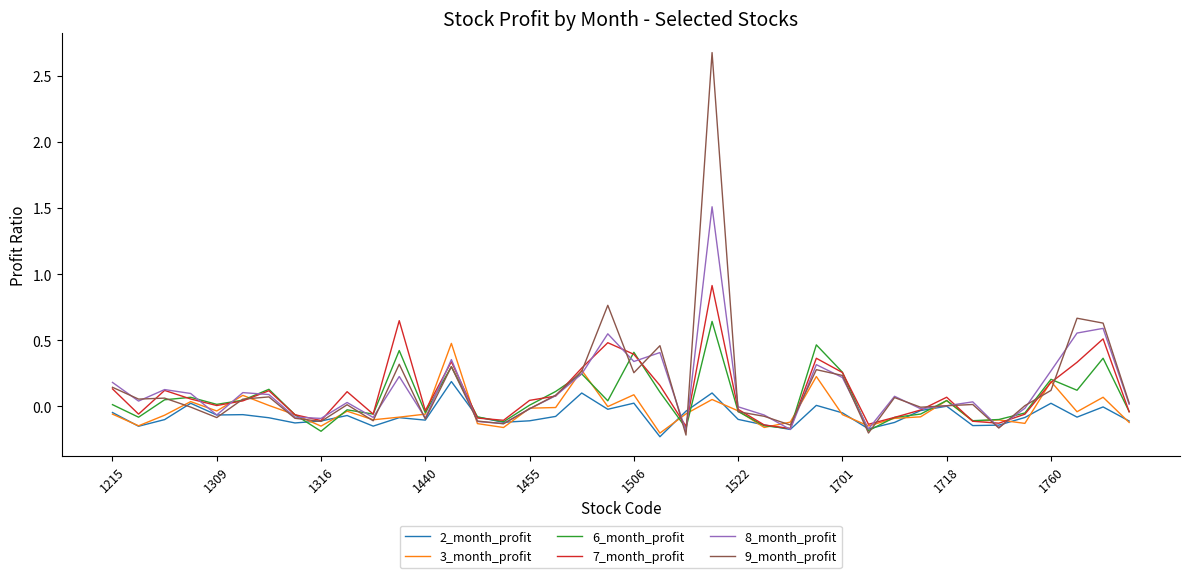

Does the chart display data point markers on the line(s)?

No